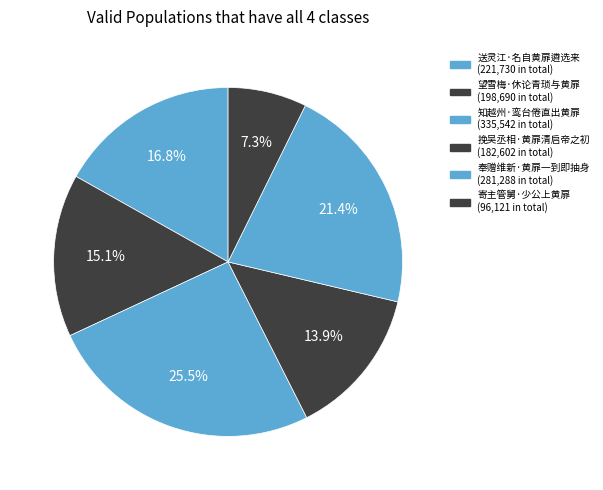

The 挽吴丞相·黄扉清启帝之初 slice represents 19% of the pie. True or false?

False